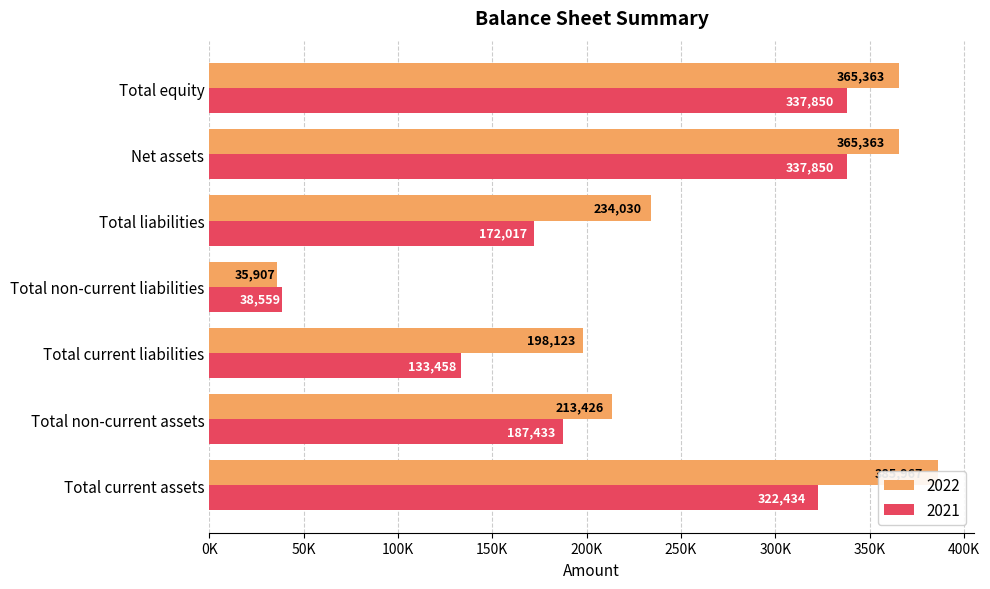

Rank the series by their maximum value, from highest to lowest.

2022, 2021